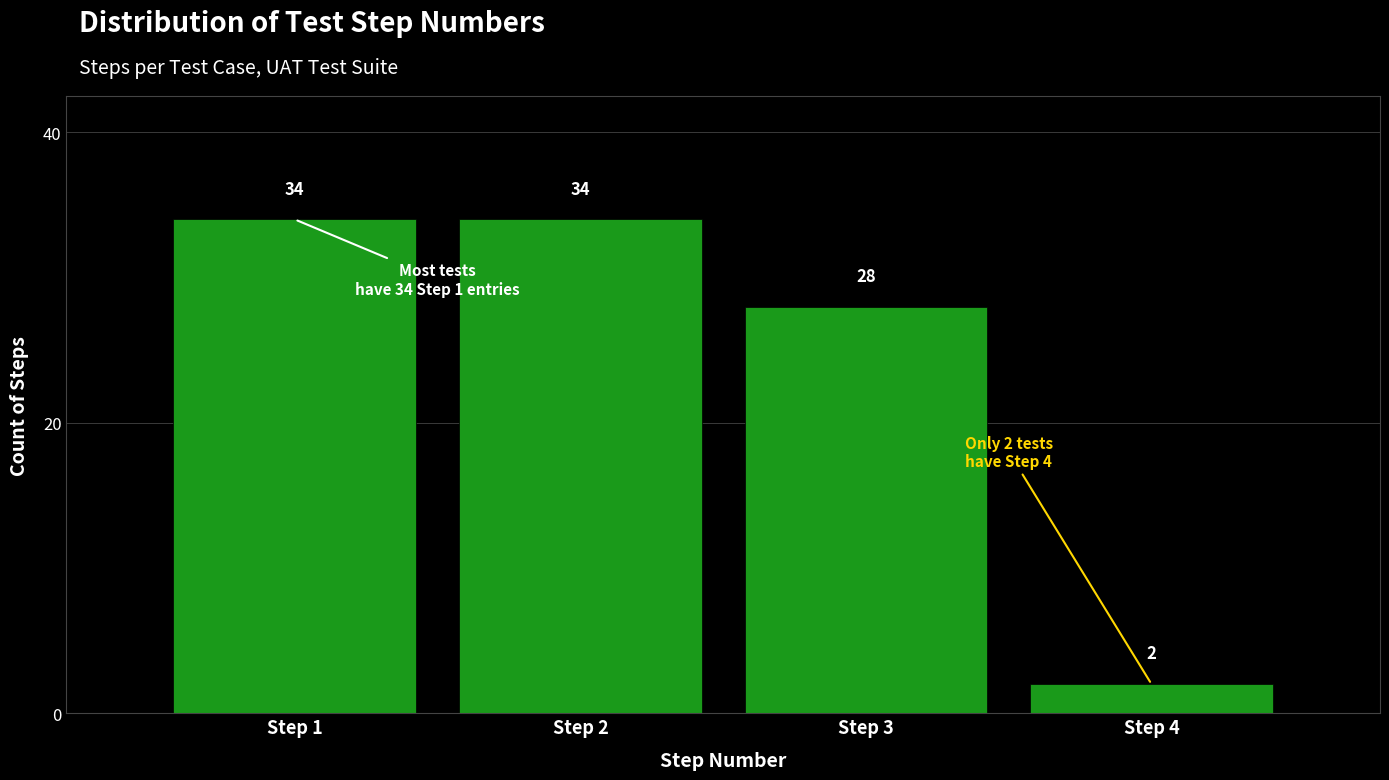

Reading left to right, list every bar in this chart as the range it spans on the x-axis followed by its height.

0.5 to 1.5: 34
1.5 to 2.5: 34
2.5 to 3.5: 28
3.5 to 4.5: 2